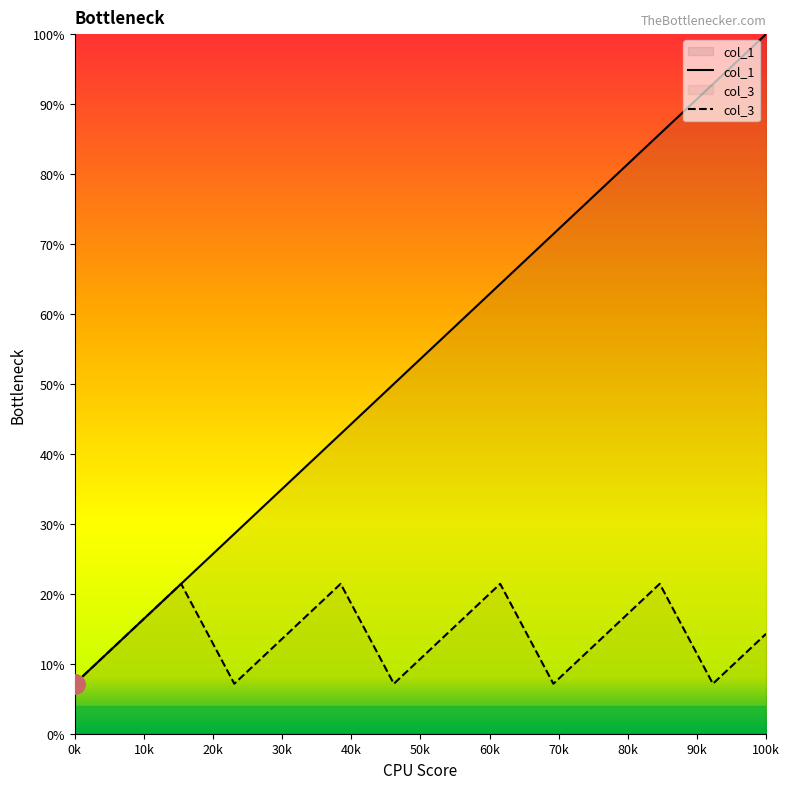

True or false: col_3 and col_1 cross at least once.

False